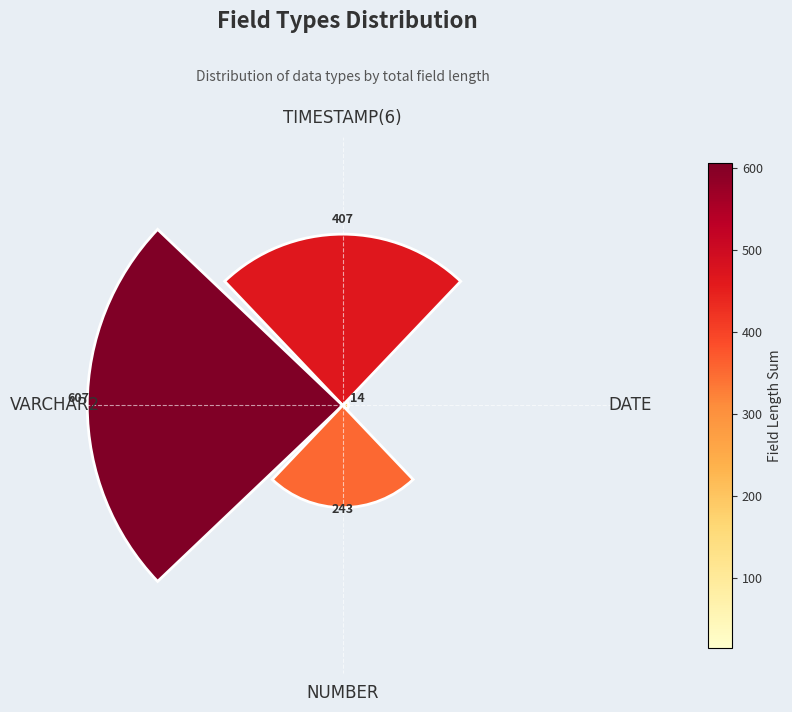

What is the sum of the values at DATE and NUMBER?

257